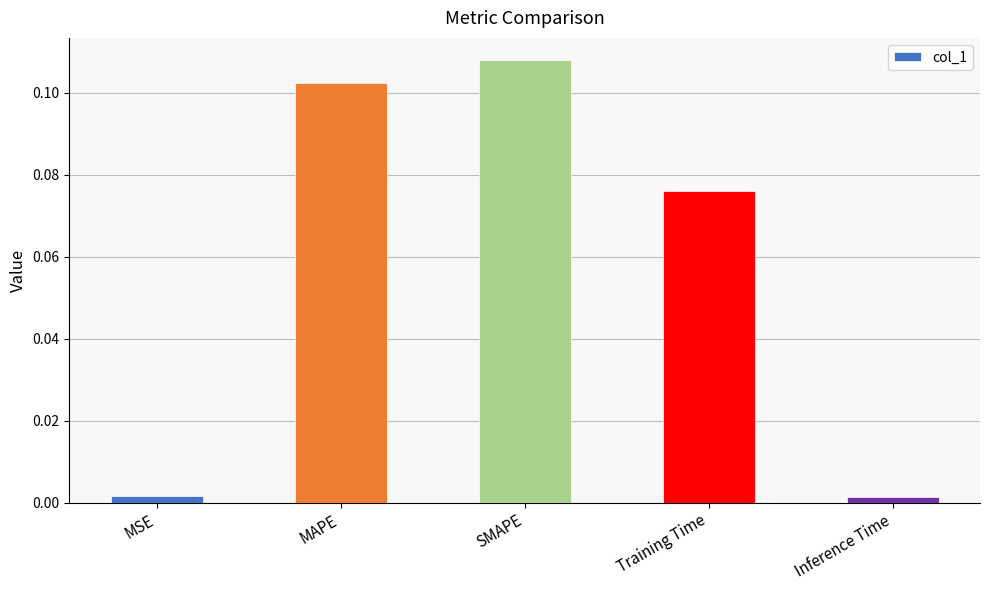

What position from the right is SMAPE?

3